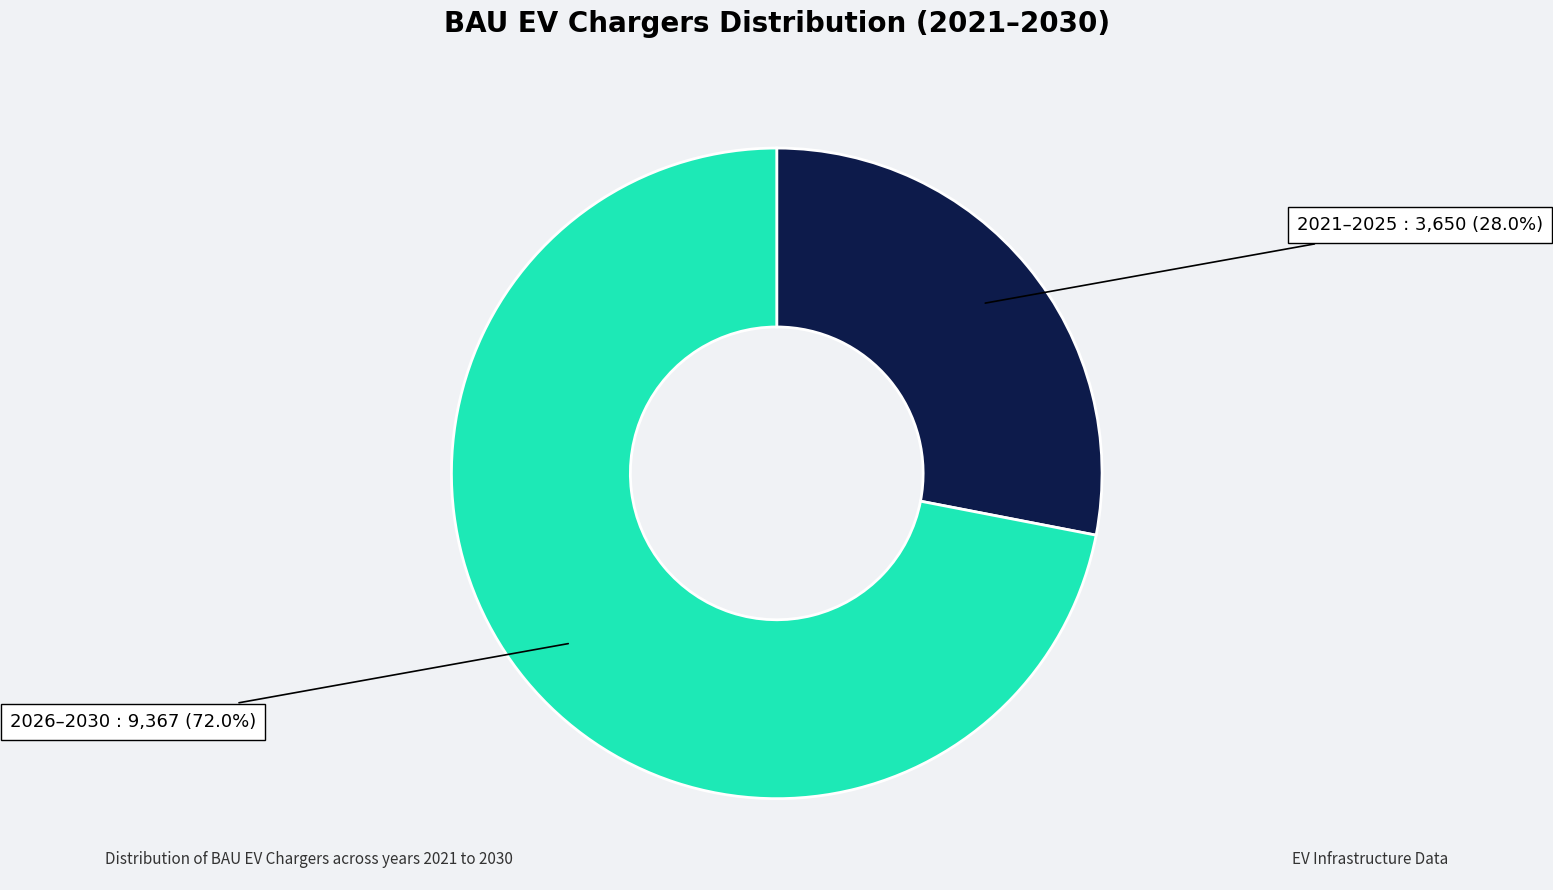

How many segments does this pie chart have?

2